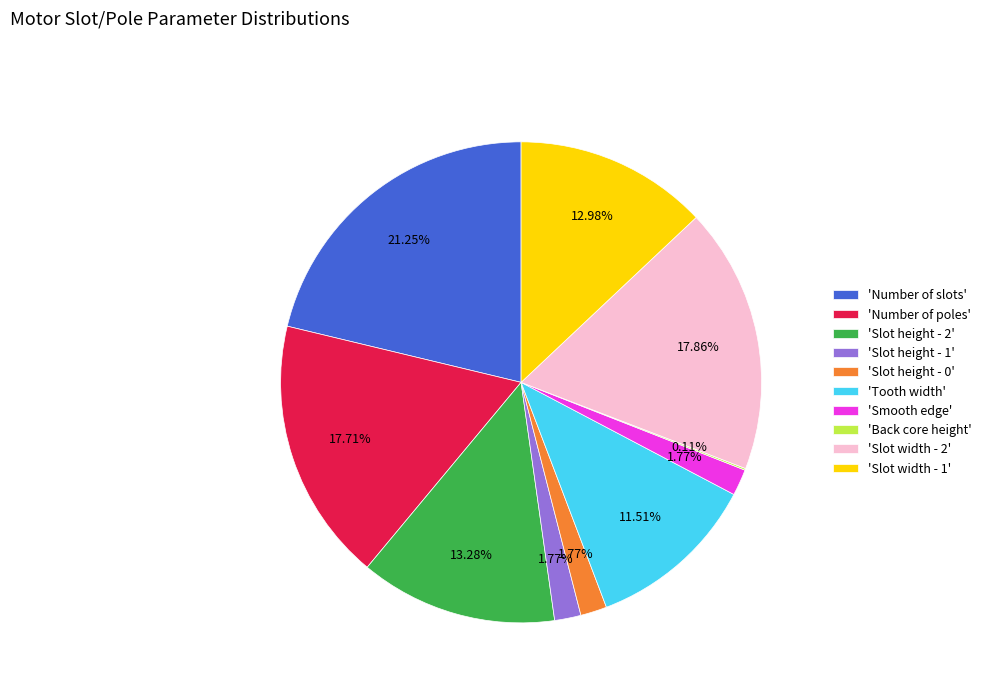

Does 'Slot height - 1' account for over 50% of the chart?

No